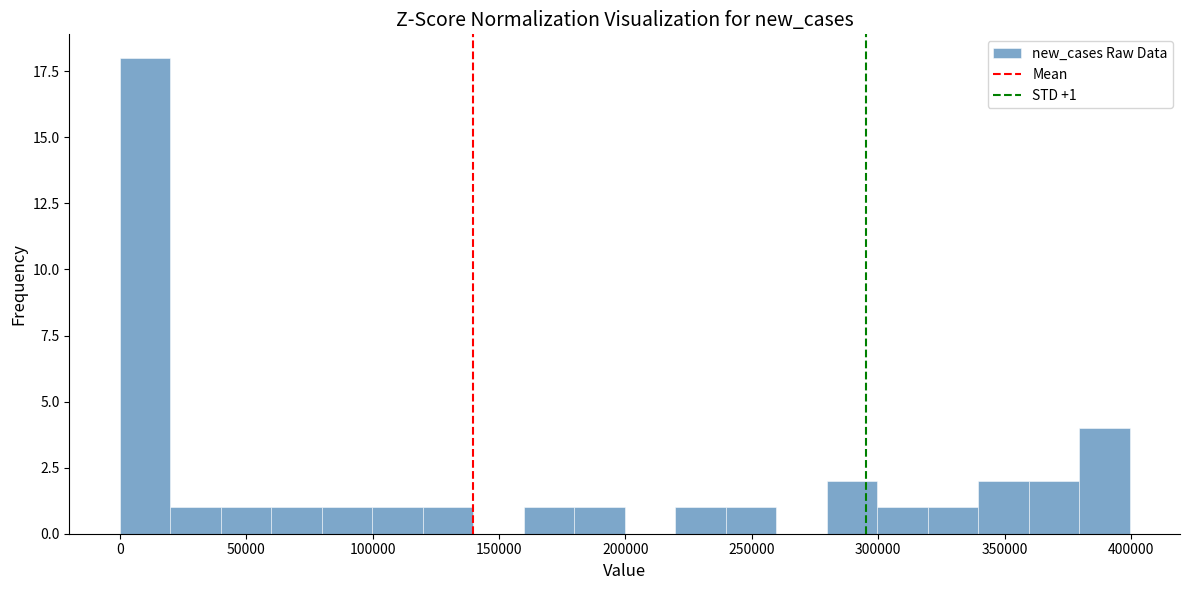

Read against the x-axis, roughly where is the centre of the tallest bar?

10000